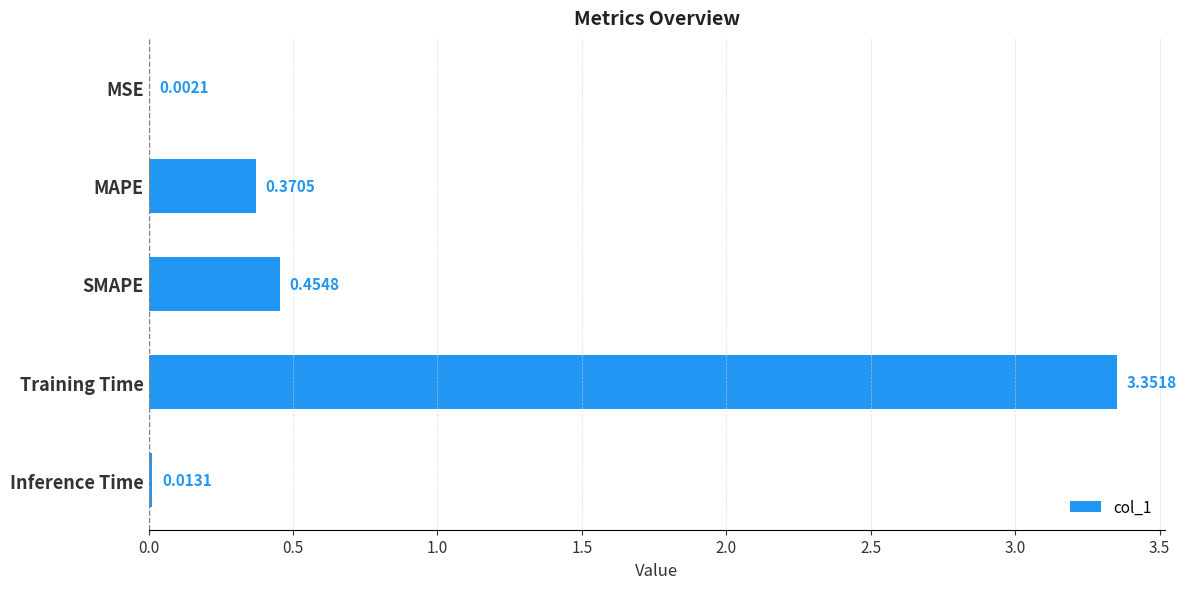

Which has a higher value, Training Time or Inference Time?

Training Time